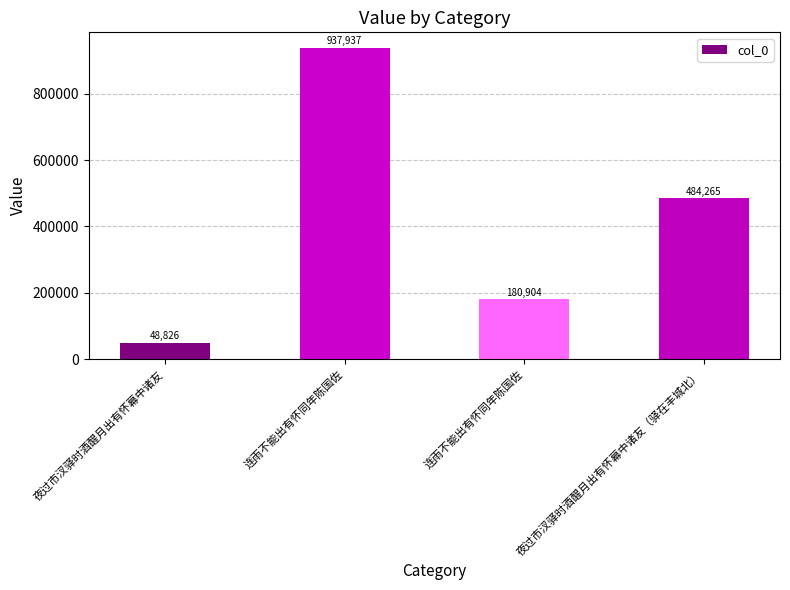

What is the label of the 2nd bar from the right?

连雨不能出有怀同年陈国佐